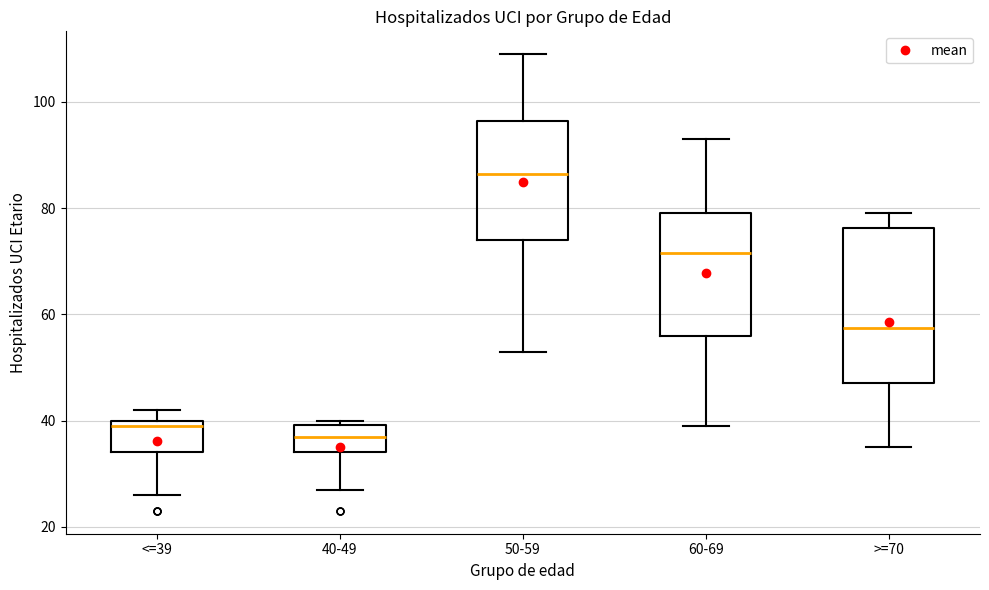

Comparing the boxes themselves (not the whiskers), which one is the tallest?

>=70